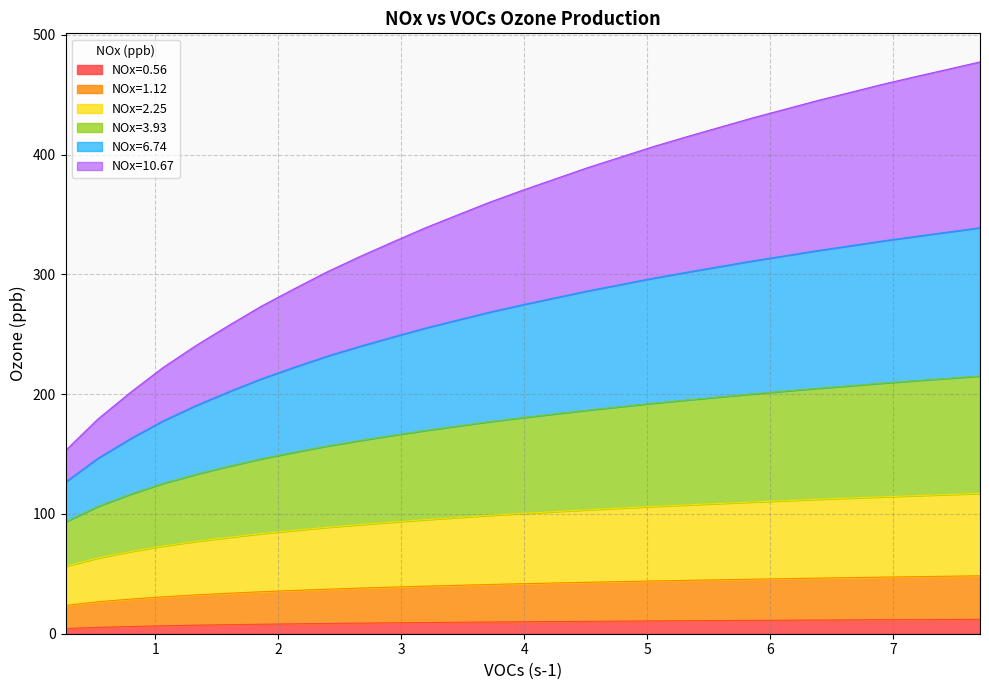

What are all the series names shown in the legend?

NOx=0.56, NOx=1.12, NOx=2.25, NOx=3.93, NOx=6.74, NOx=10.67